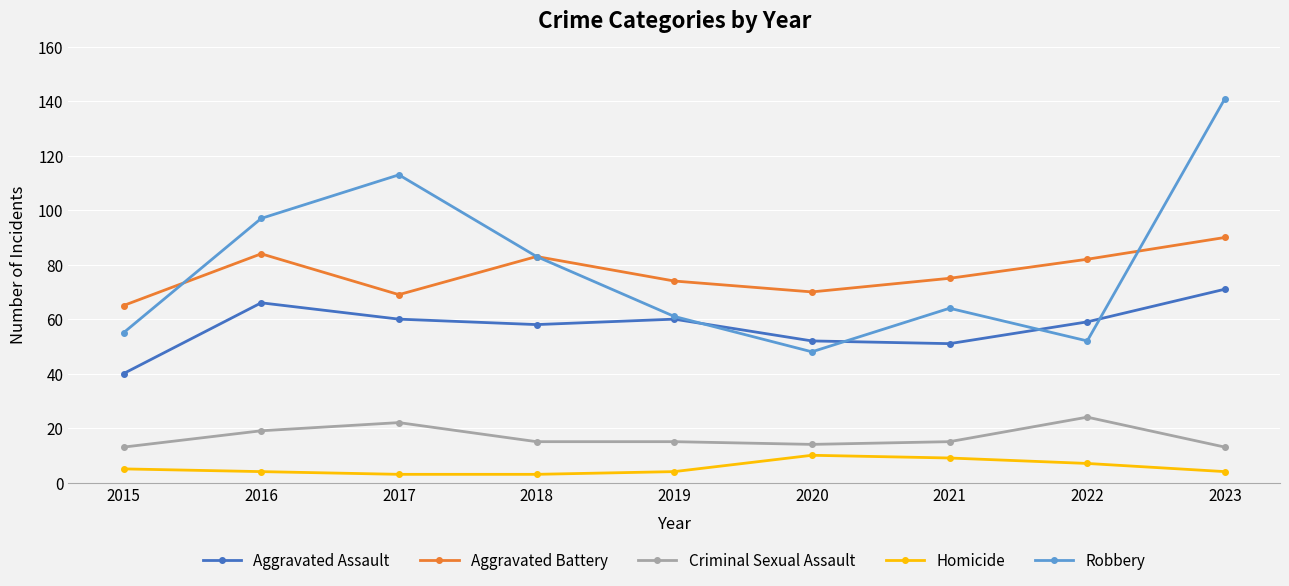

Where does the Robbery series first go above 64?

2016